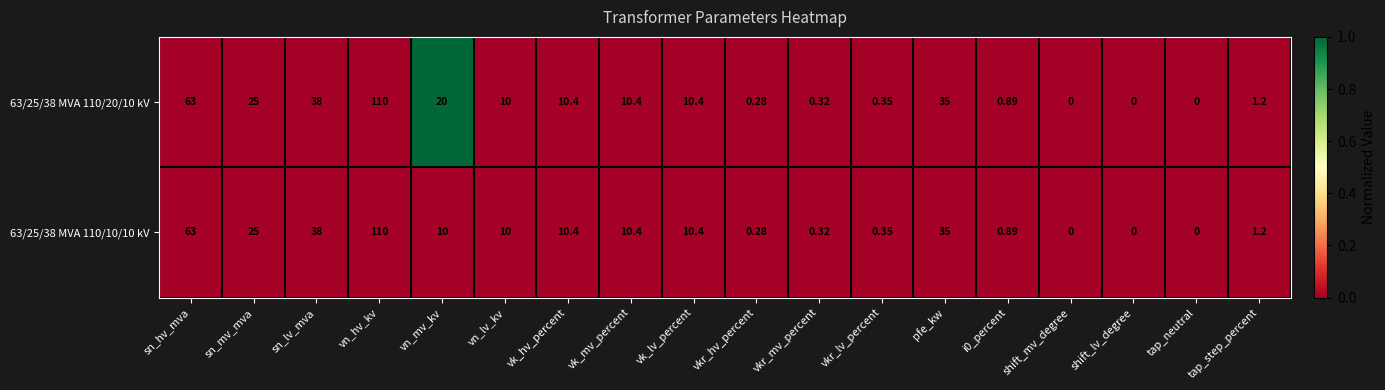

At which category is the sum across all series the highest?

vn_hv_kv